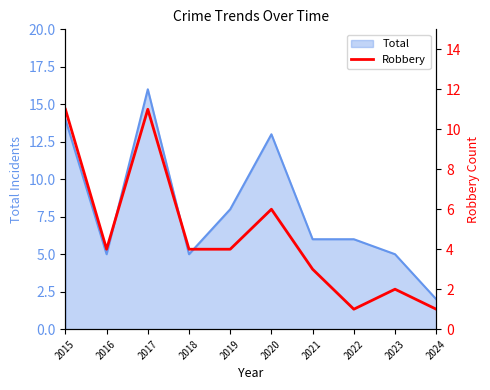

How many lines are shown in the chart?

1